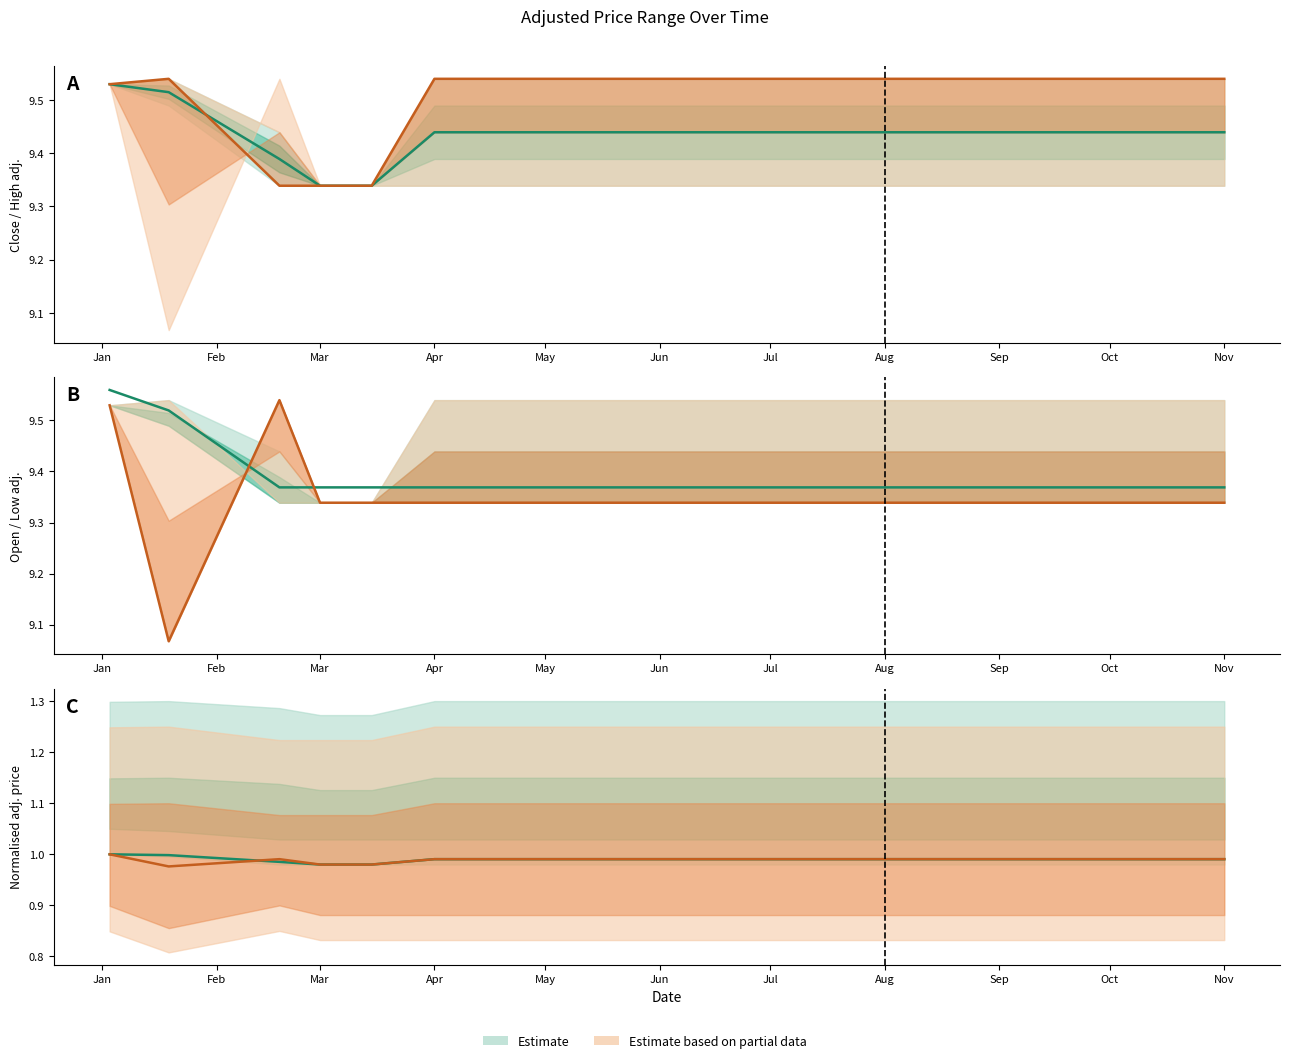

The open_adj series shows 9.3 at 2005-03-15. True or false?

True